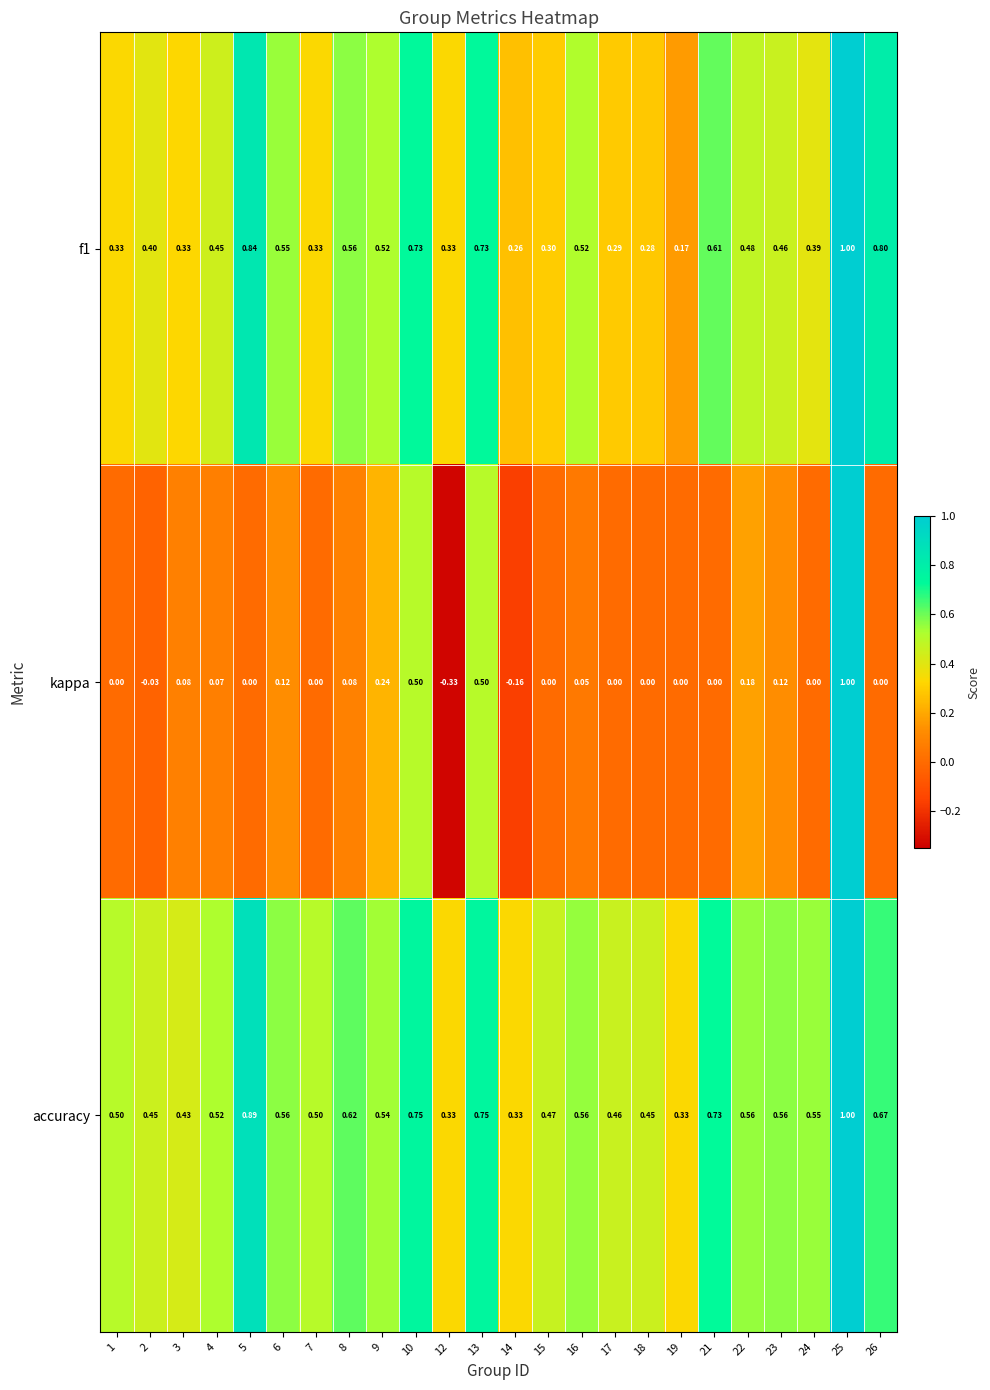

Which series has the widest spread of values?

kappa